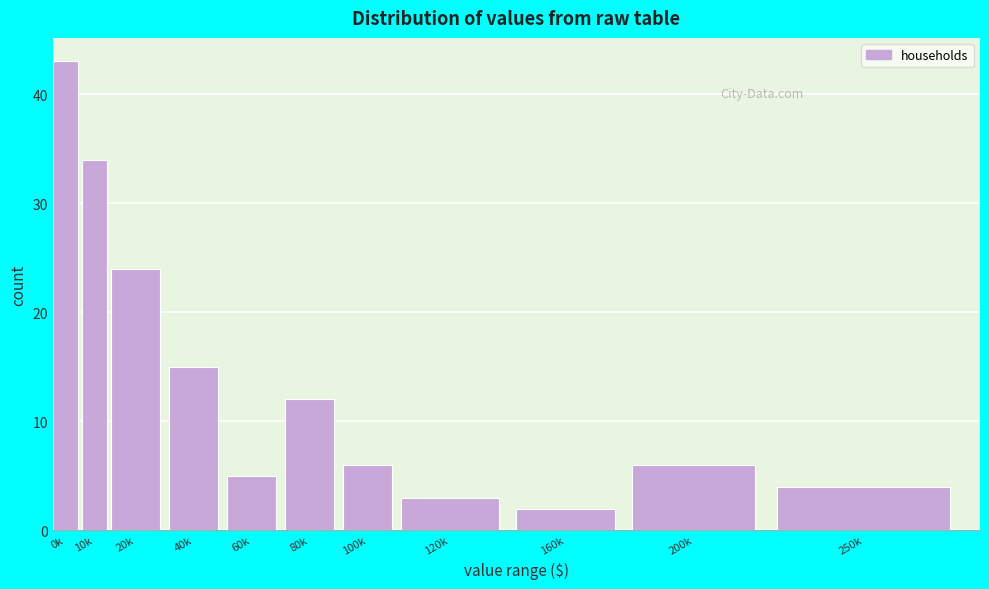

Reading left to right, transcribe all the data shown in this chart.

43	34	24	15	5	12	6	3	2	6	4